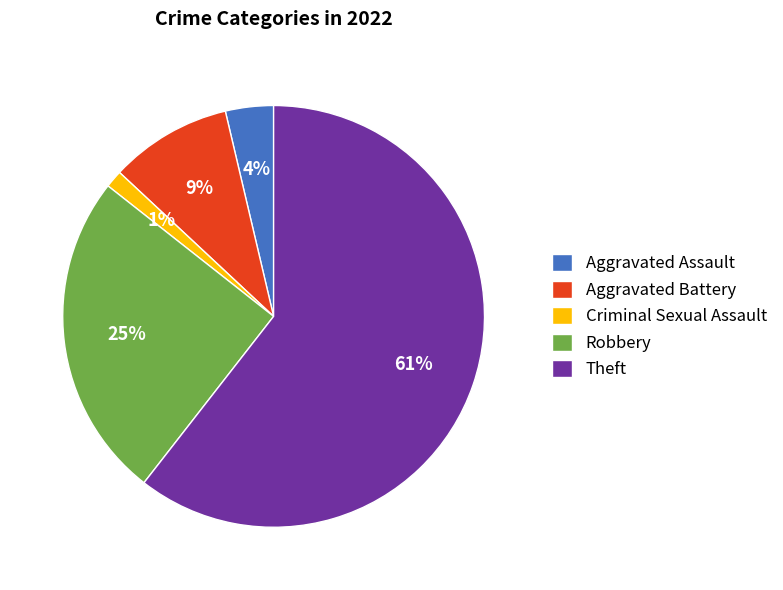

What percentage is the Aggravated Battery slice, to the nearest percent?

9%